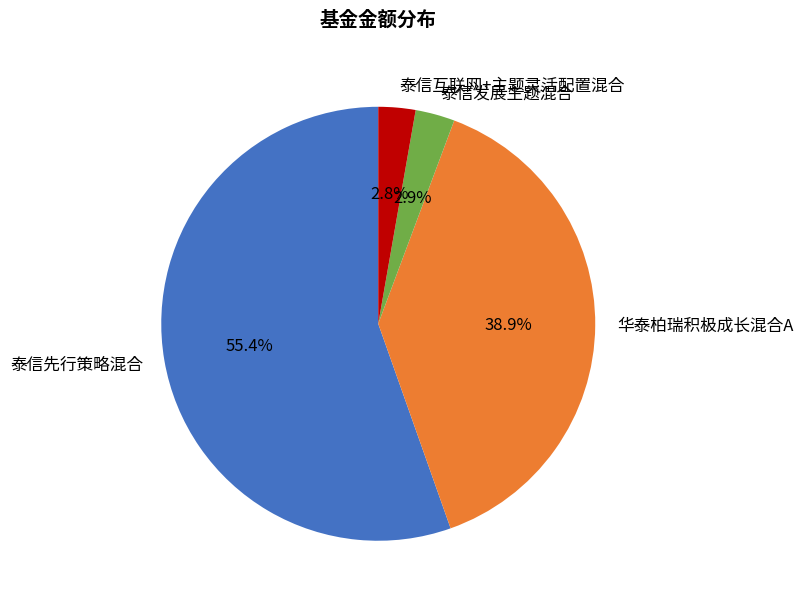

Which slice is the largest?

泰信先行策略混合